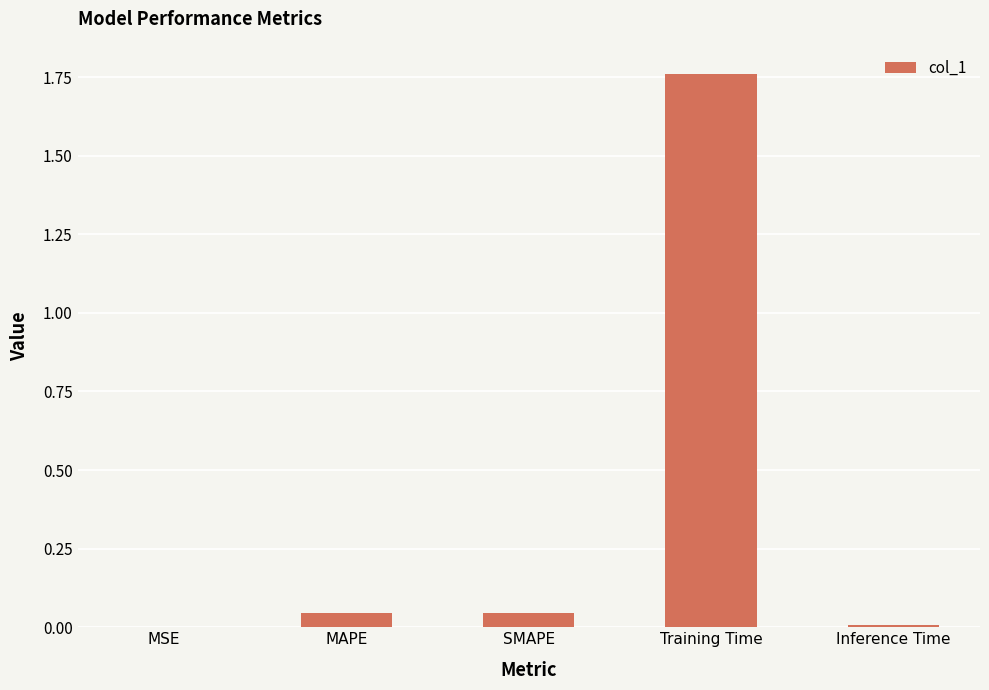

Are the bars horizontal?

No